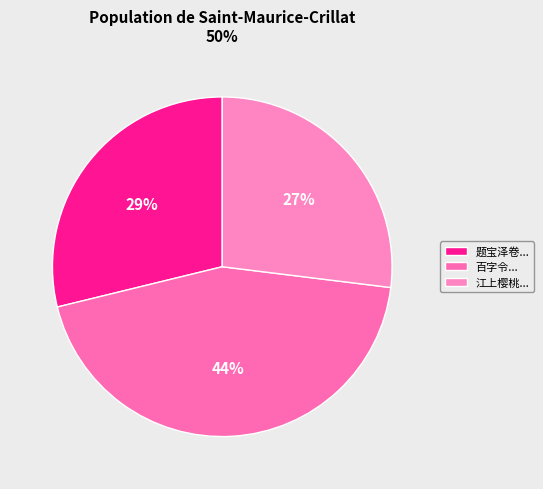

What is the smallest slice in the pie chart?

江上樱桃...